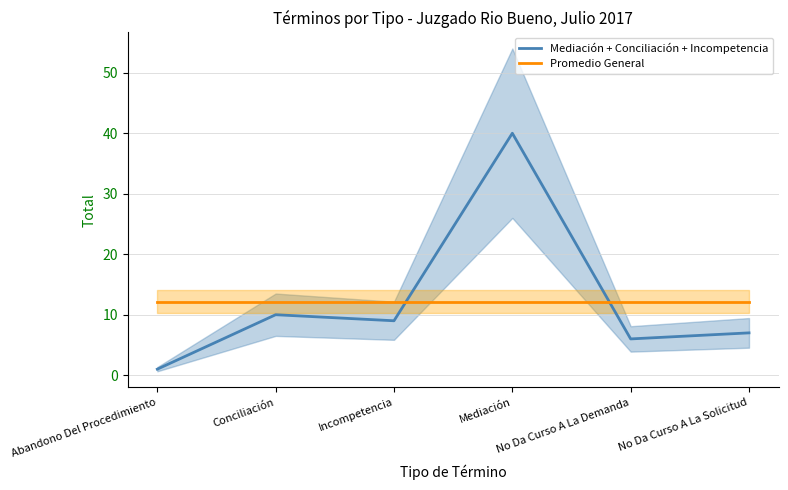

True or false: Mediación + Conciliación + Incompetencia has a value of 1.6 at Abandono Del Procedimiento.

False